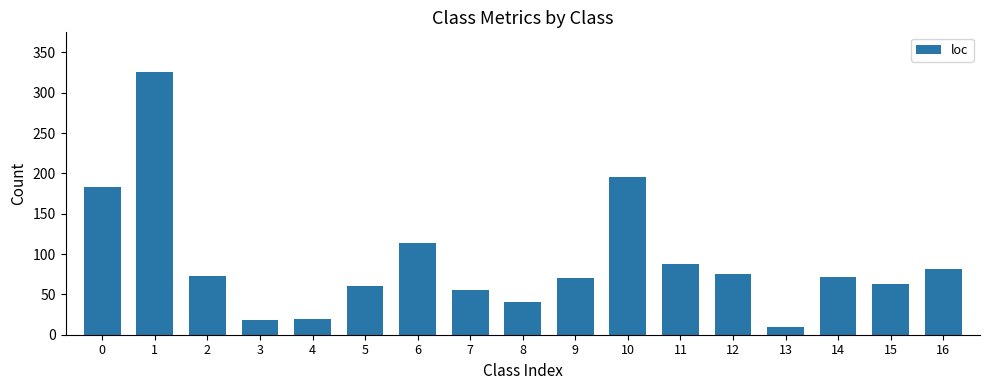

What is the greatest value displayed?

326